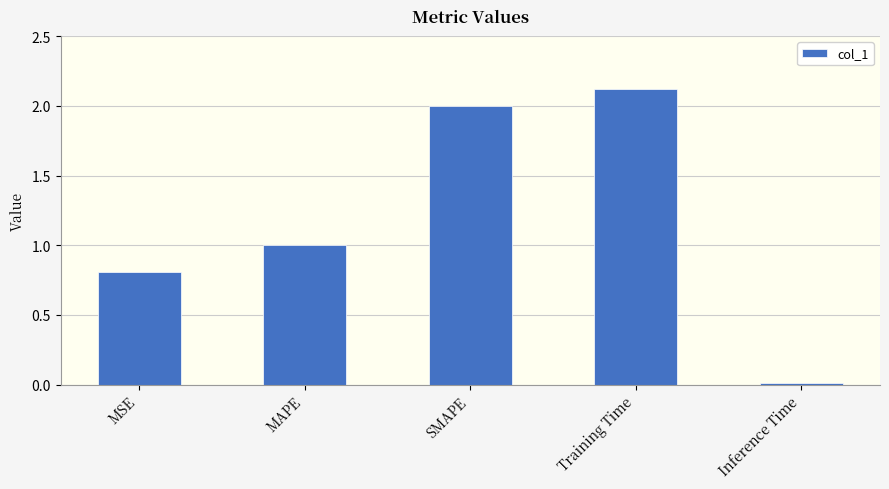

What is the difference between the values at MAPE and SMAPE?

1.0